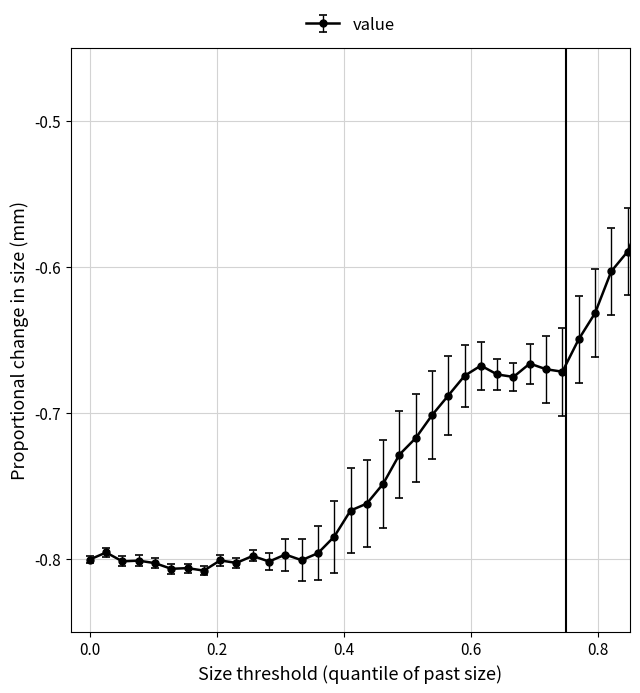

What is the sum of all values?

-28.3